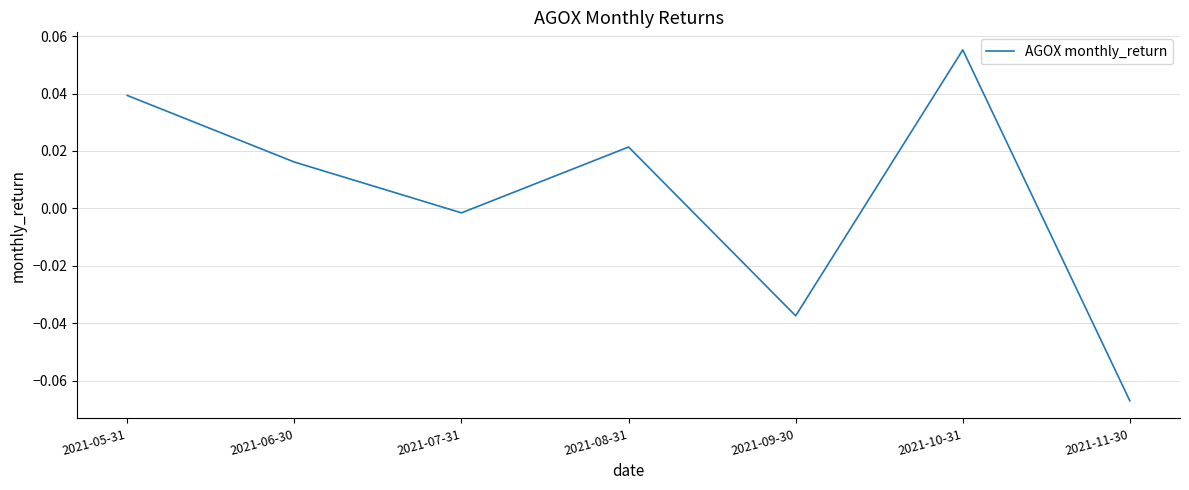

At which category does the chart reach its minimum across all series?

2021-11-30